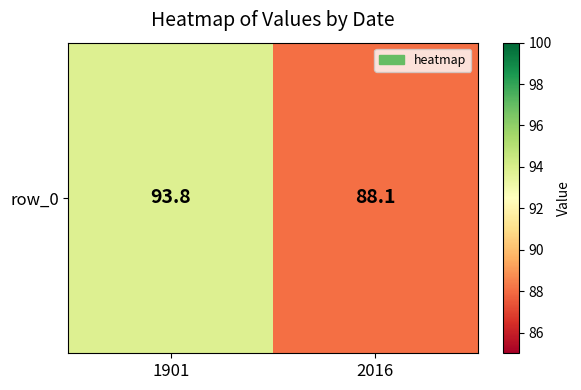

At which label does the data first exceed 93?

1901